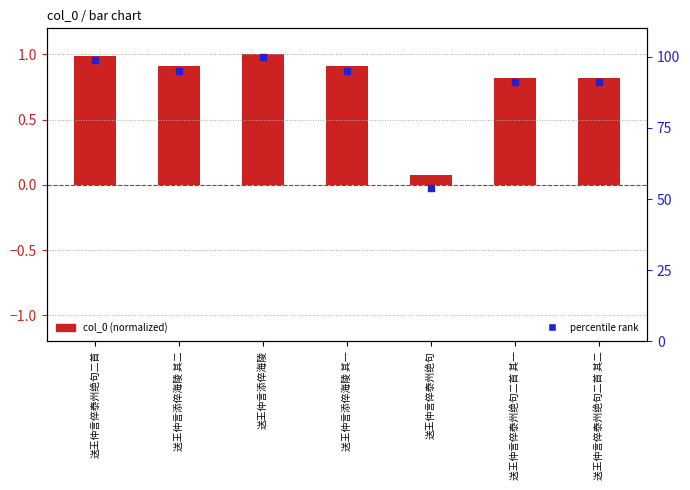

Which series reaches the maximum Y coordinate?

percentile rank